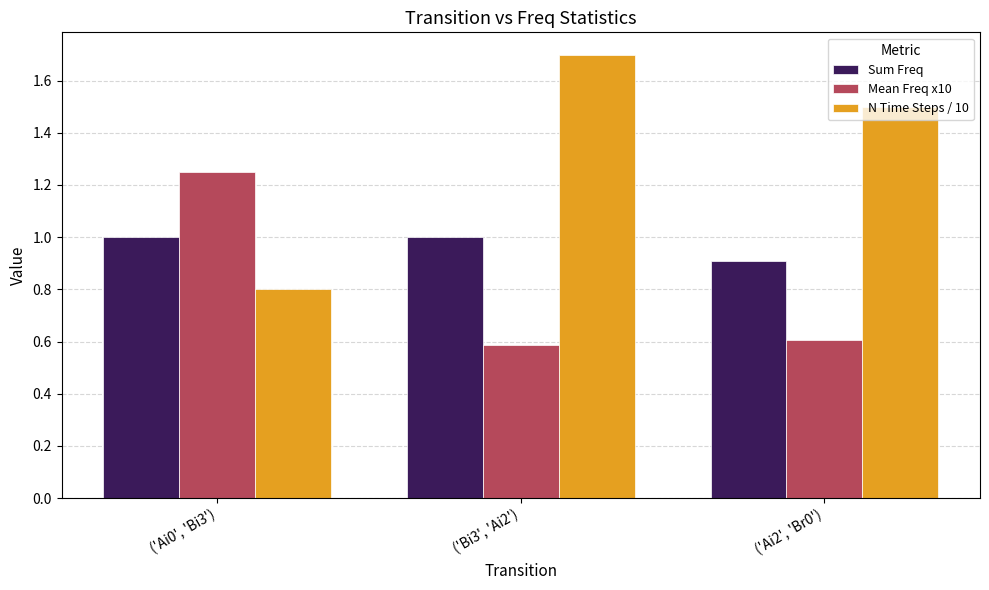

Count the number of data series in this chart.

3